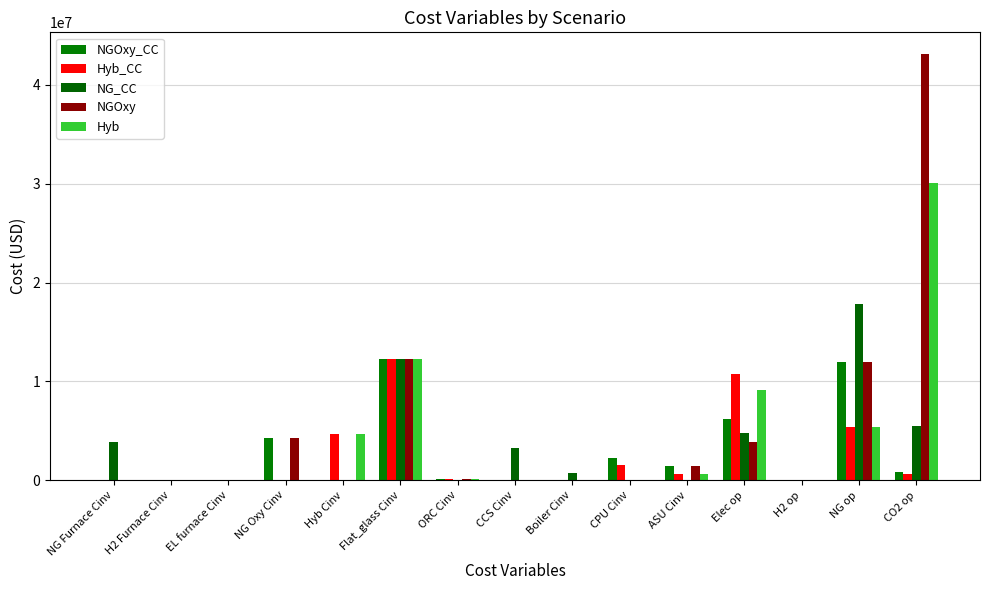

How many groups of bars are there?

15